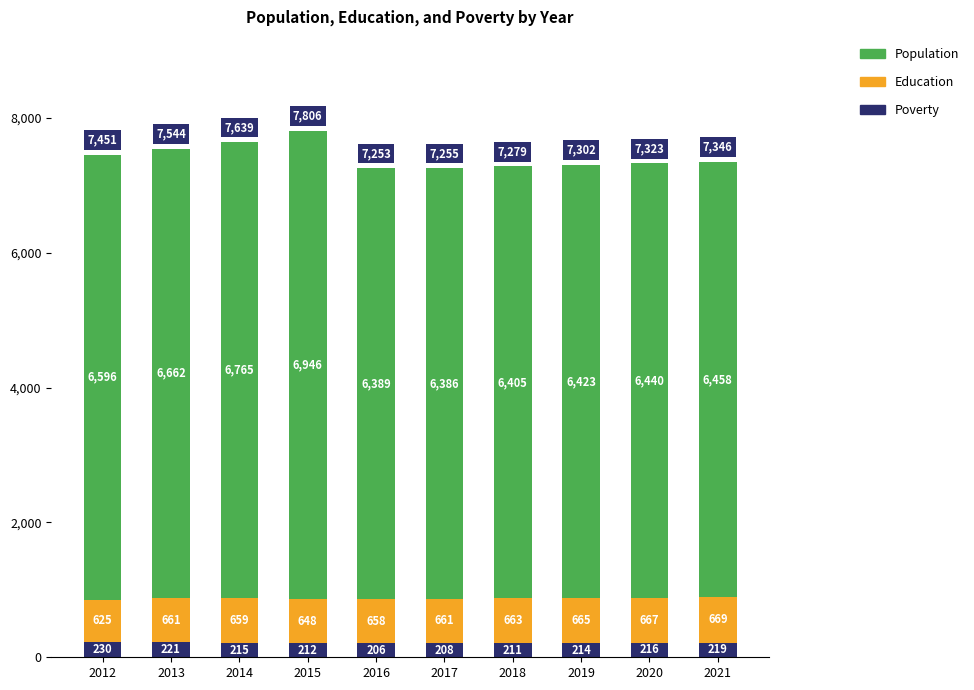

Which category has the highest value in the Poverty series?

2012